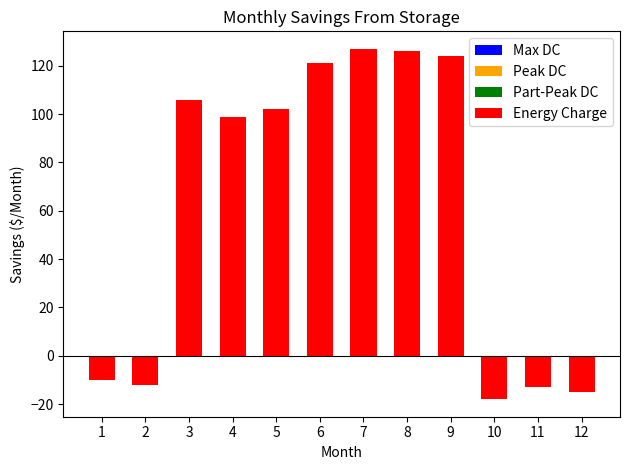

Reading left to right, transcribe all the data shown in this chart.

-10	-12	106	99	102	121	127	126	124	-18	-13	-15